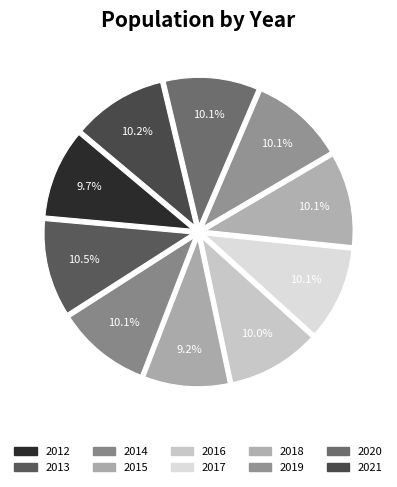

To the nearest percent, what is the average slice percentage?

10%